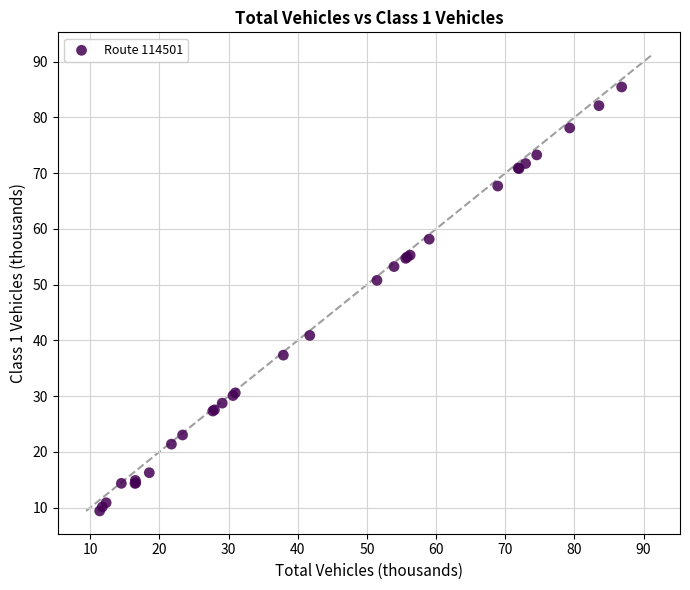

What Y value in the scatter plot is closest to 47?

50.8